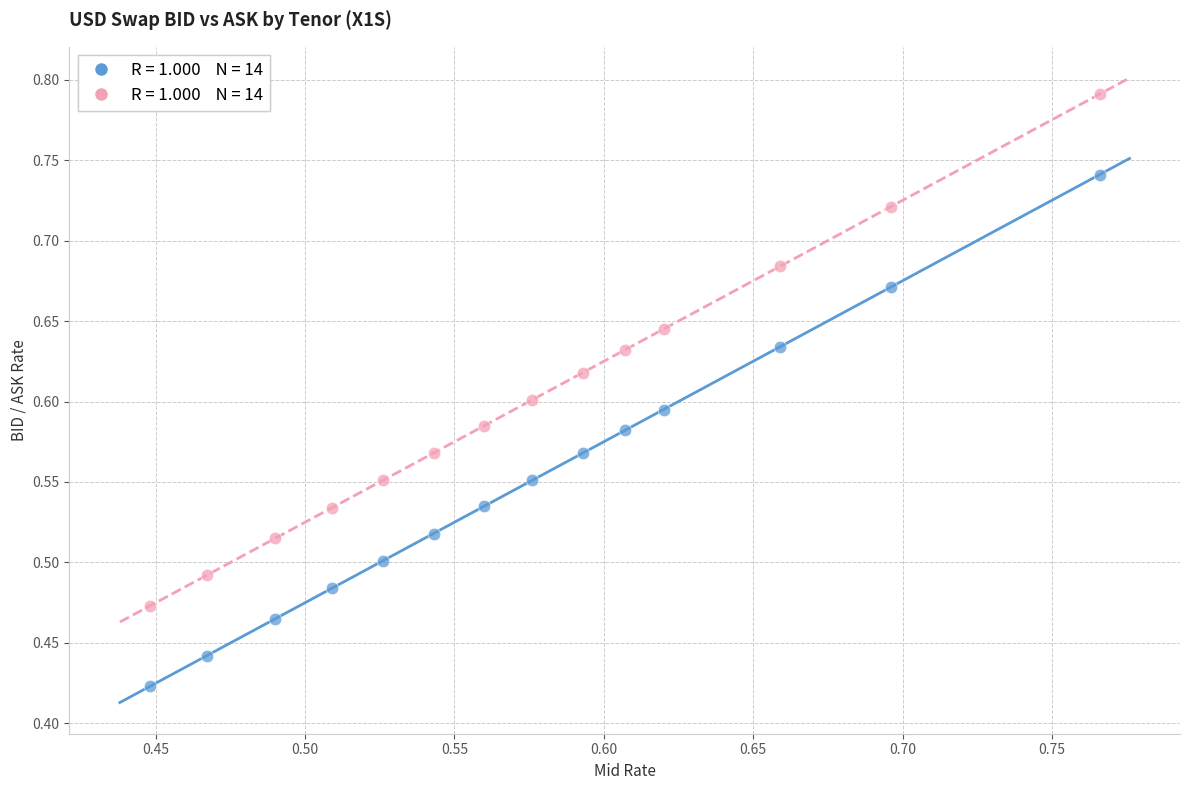

Across all data points, what is the range of X values (max minus min)?

0.3